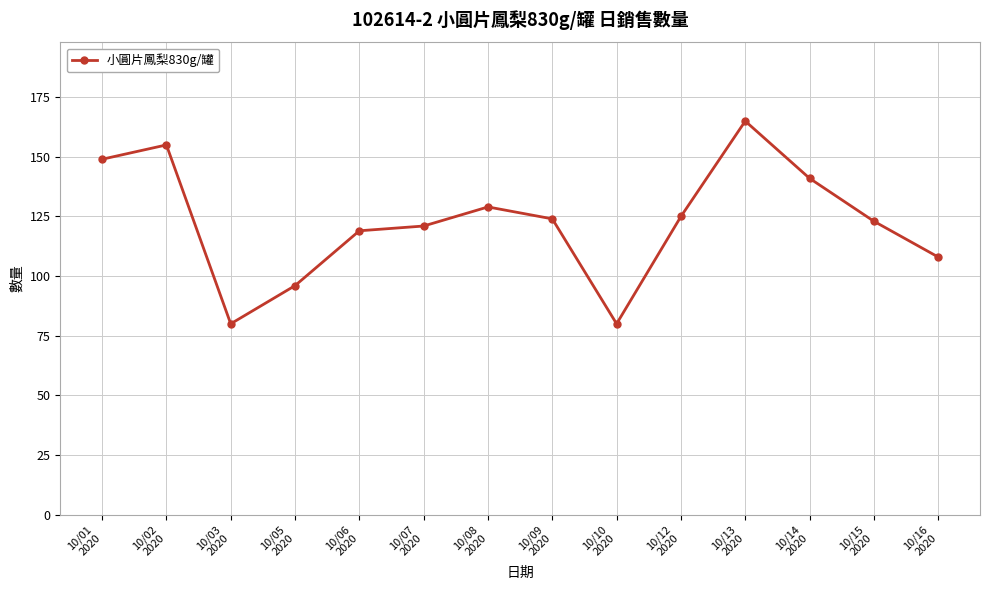

Does the chart have visible grid lines?

Yes